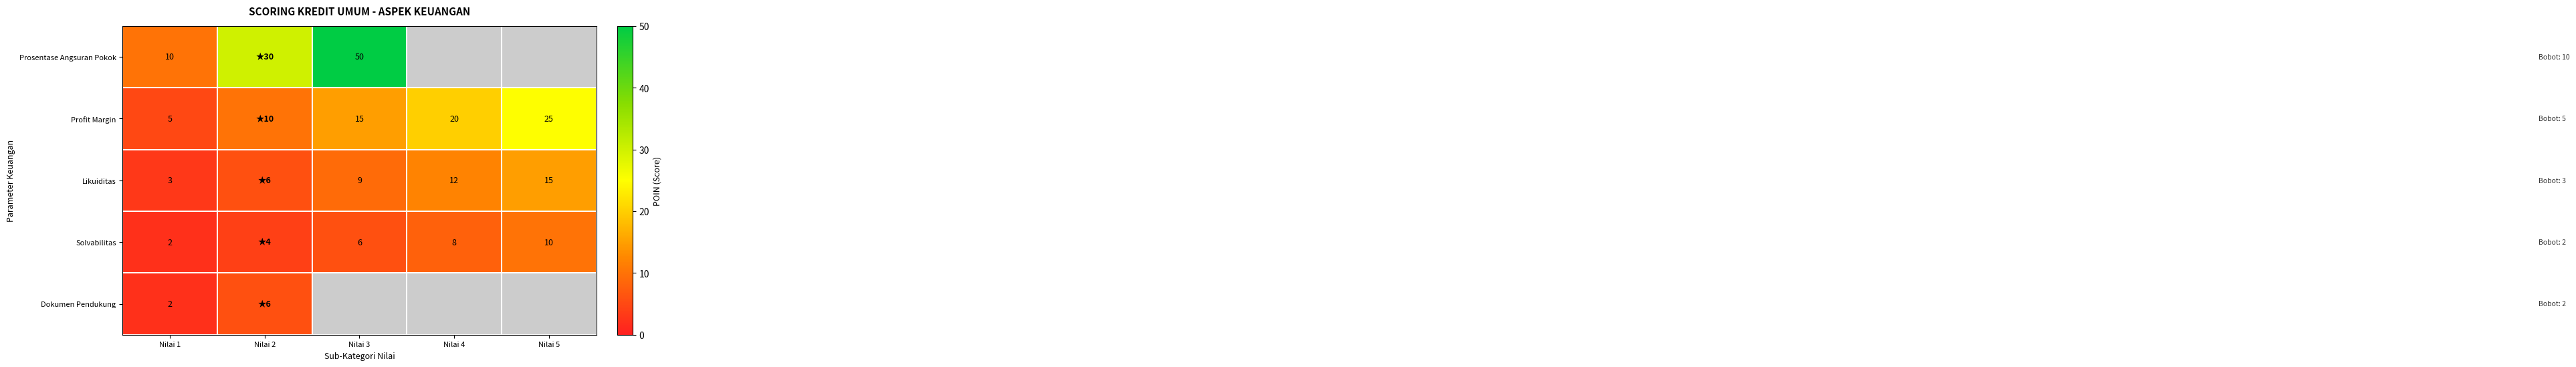

The Solvabilitas series shows 8 at Nilai 4. True or false?

True